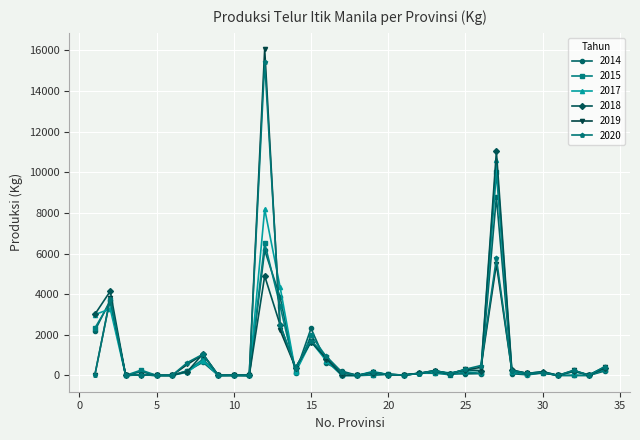

True or false: 2015 has more than 2 points higher than both neighbors.

True